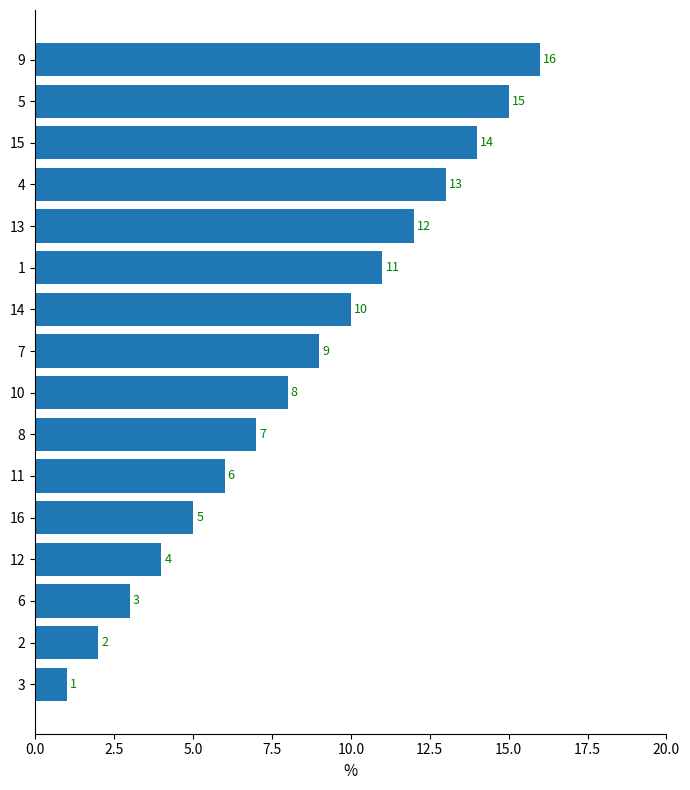

What is the difference between the maximum and minimum values?

15